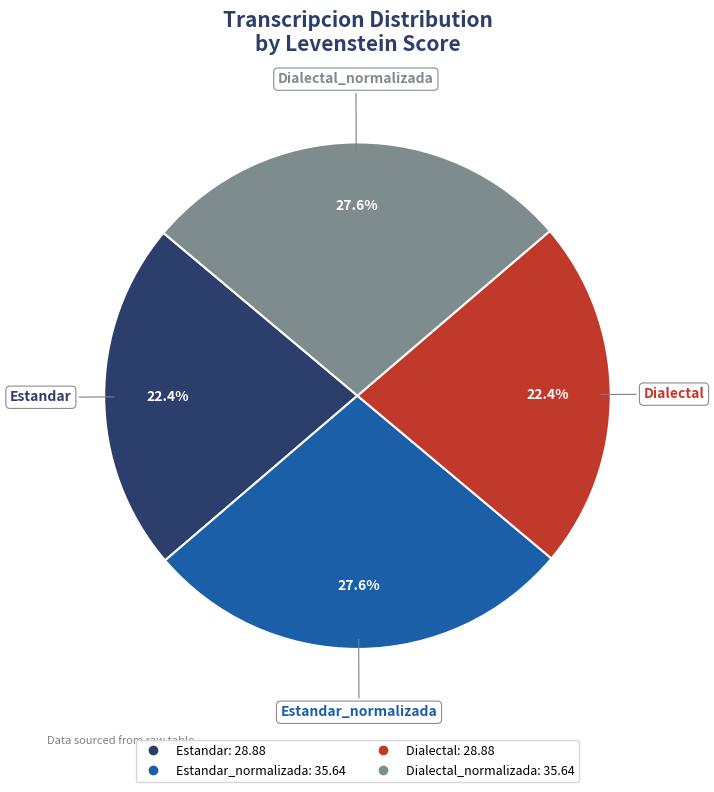

Is there any slice that represents more than half of the pie?

No